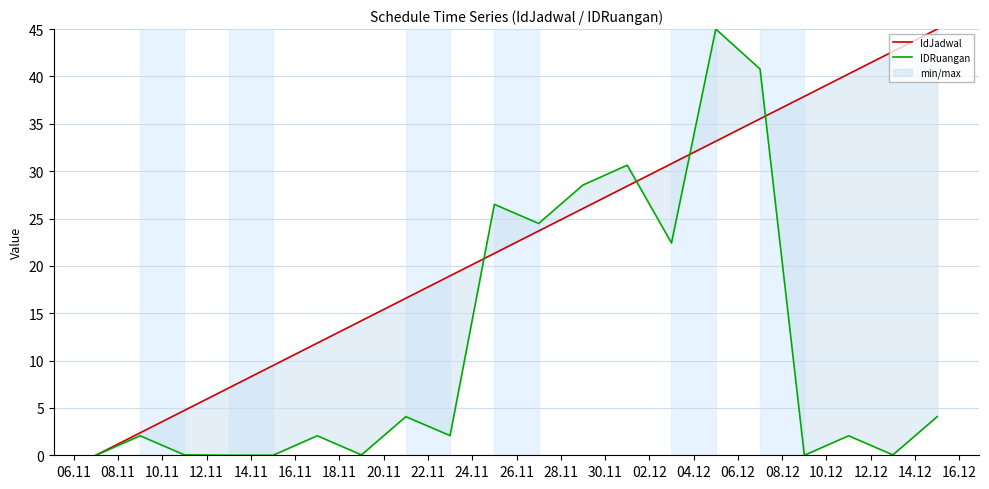

Is it true that IdJadwal equals 2.4 at 14.11?

False